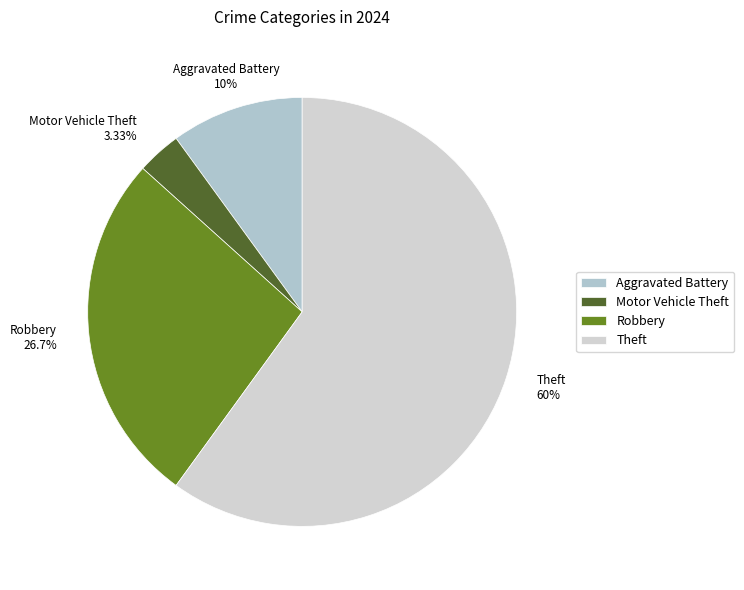

Which category has the biggest portion of the pie?

Theft